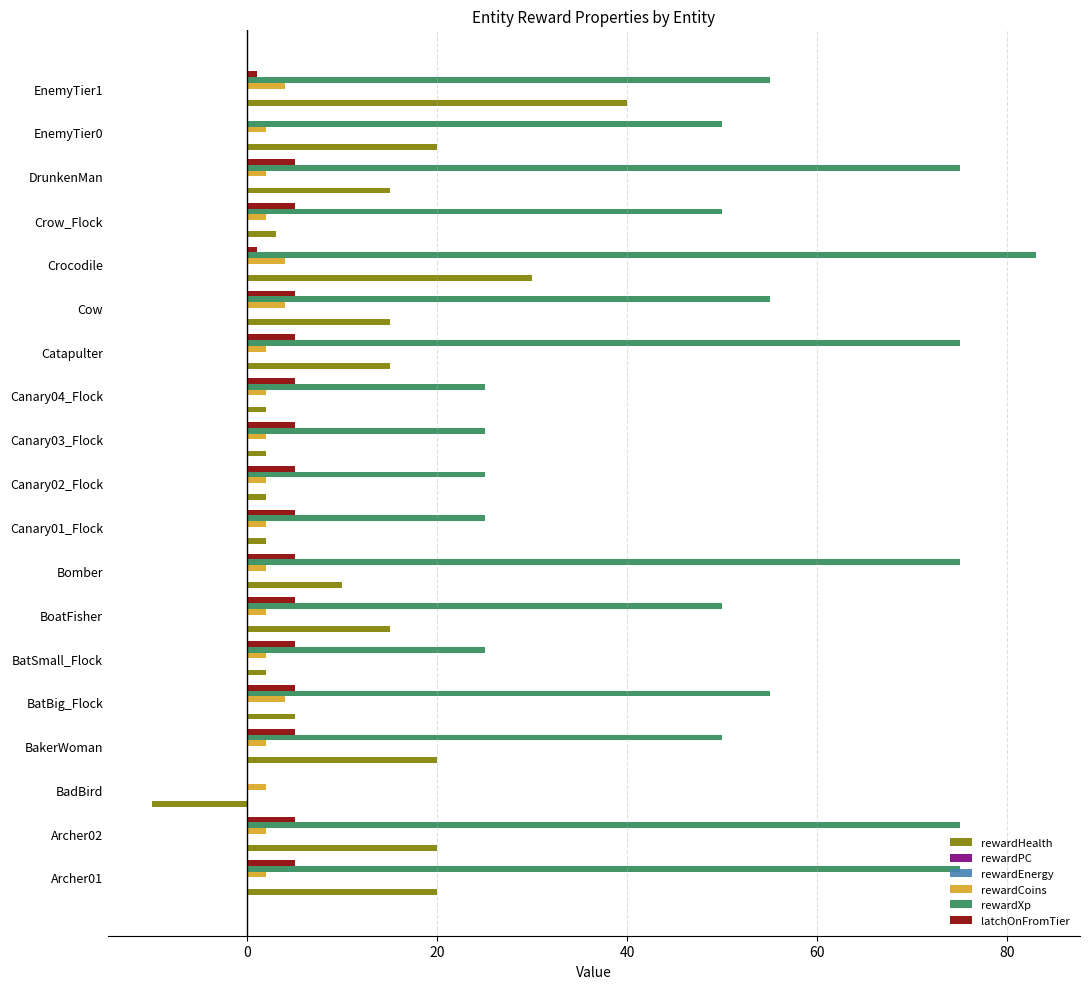

What is the sum of the latchOnFromTier values at Bomber and Canary04_Flock?

10.0